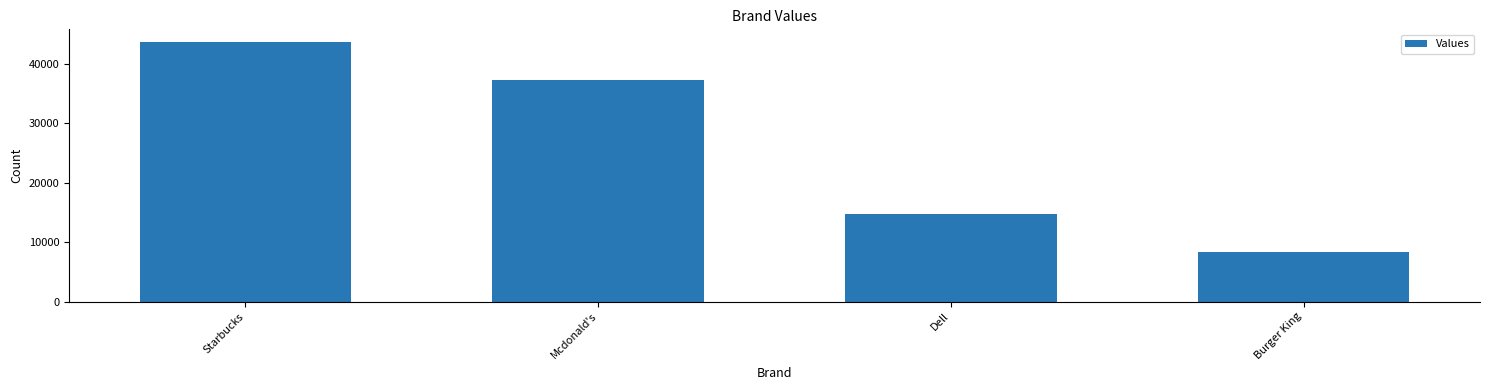

Reading left to right, transcribe all the data shown in this chart.

43600	37300	14700	8360